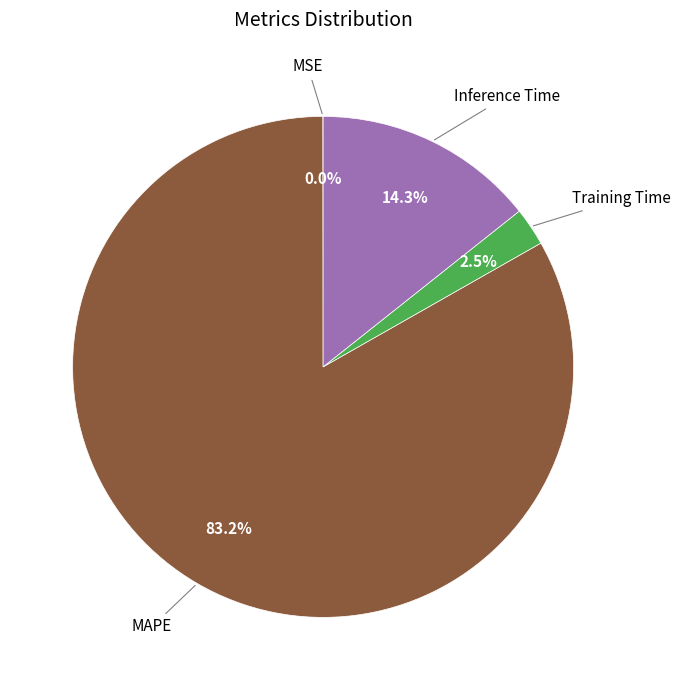

Is there a majority slice in this chart?

Yes